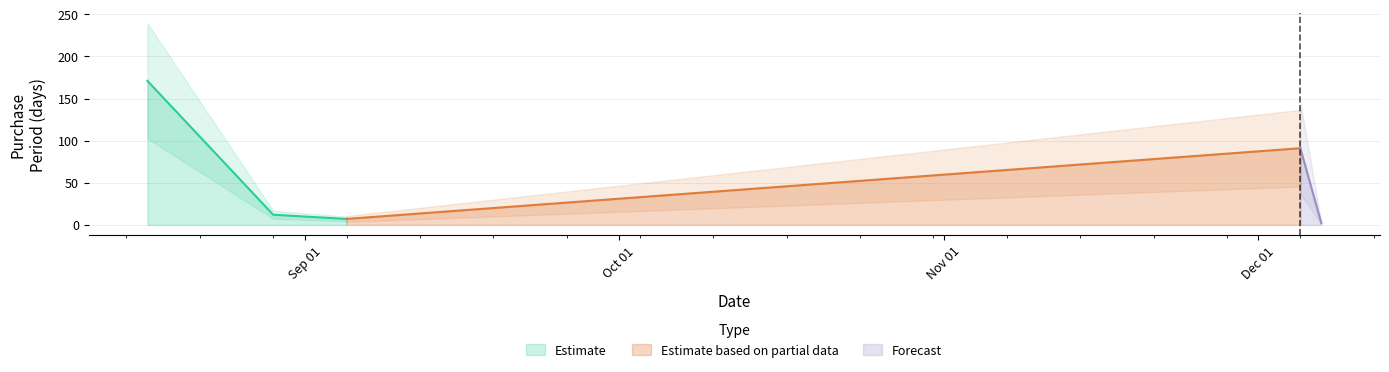

What is the greatest value displayed?

171